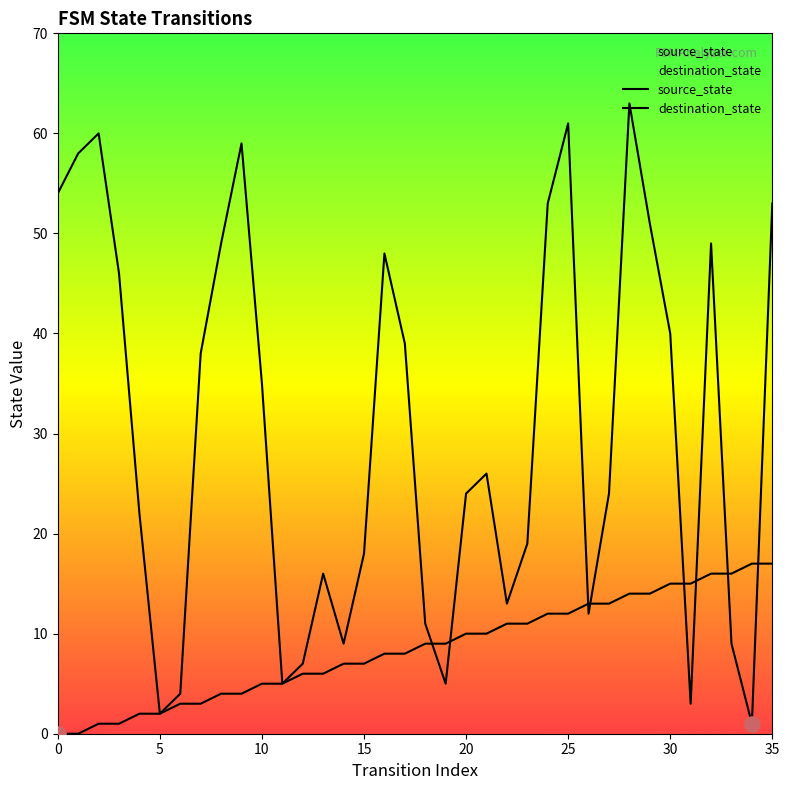

Is the value of source_state at 0 greater than the value of destination_state at 17?

No